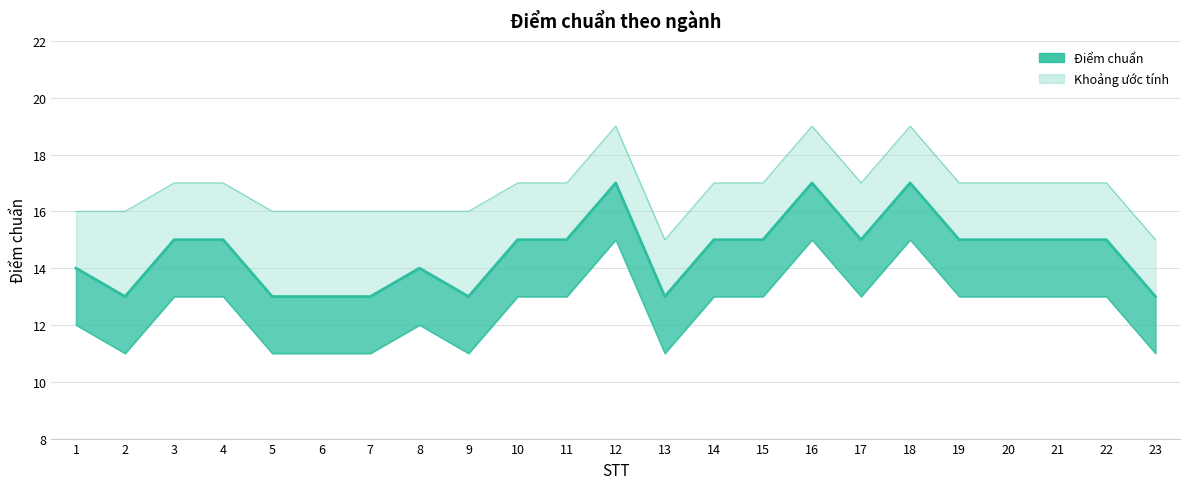

Which category has the lowest value across all series?

2